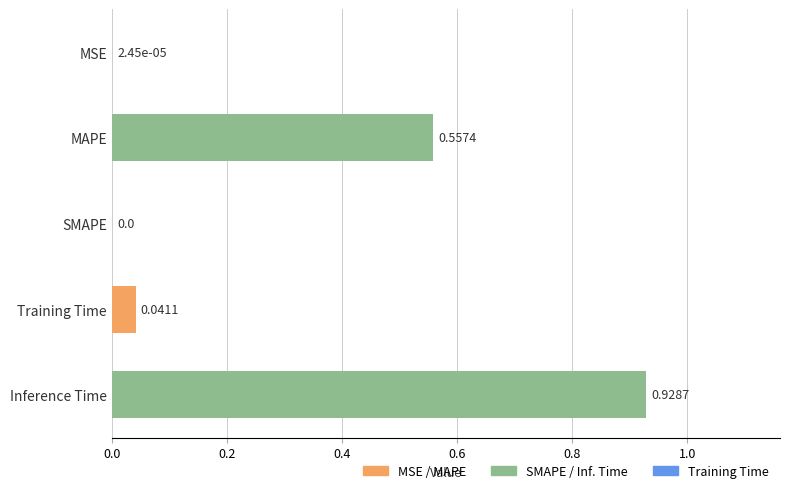

What is the change in value from MAPE to Training Time?

-0.5